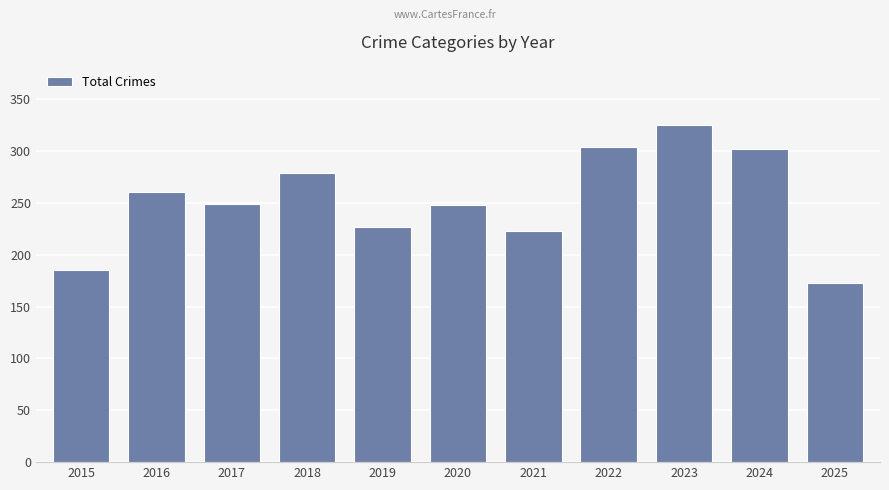

What is the value of the 3rd bar from the left?

249